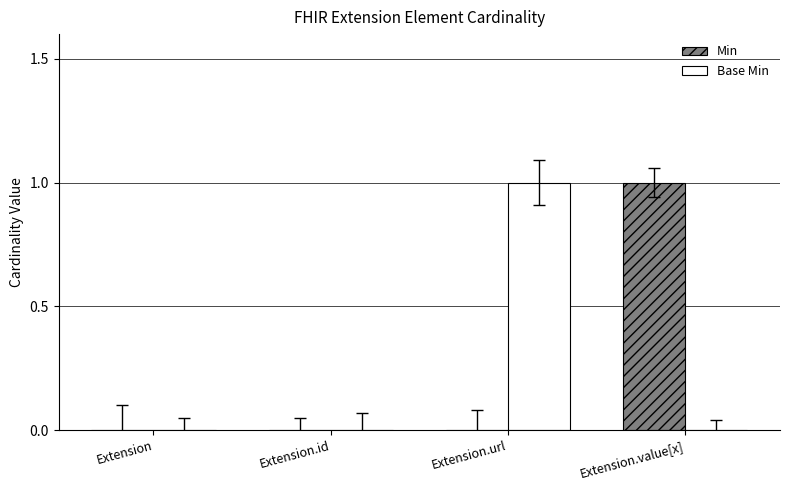

What is the total value across all series at Extension.url?

1